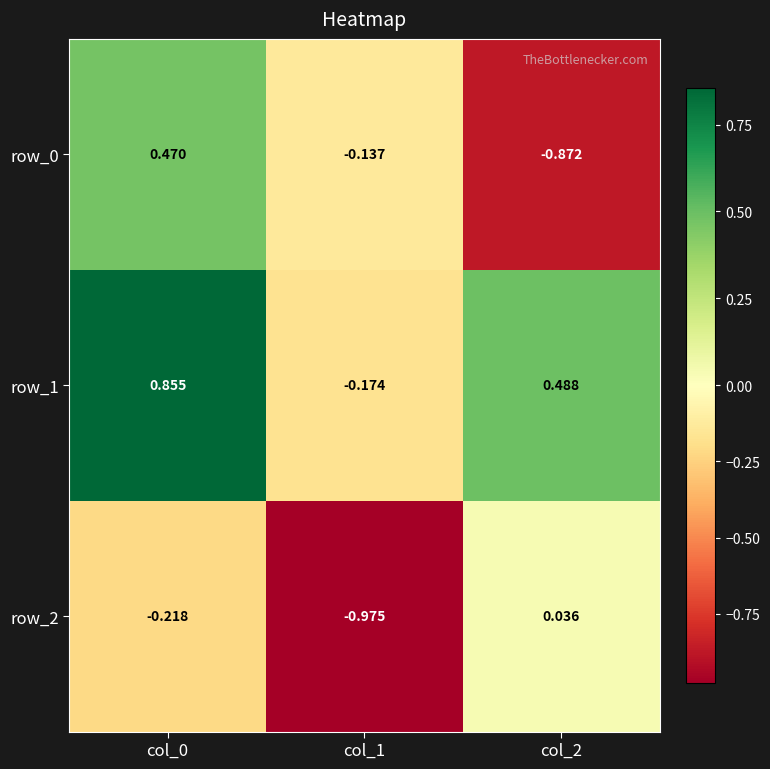

Is the value of row_1 at col_1 greater than the value of row_0 at col_2?

Yes